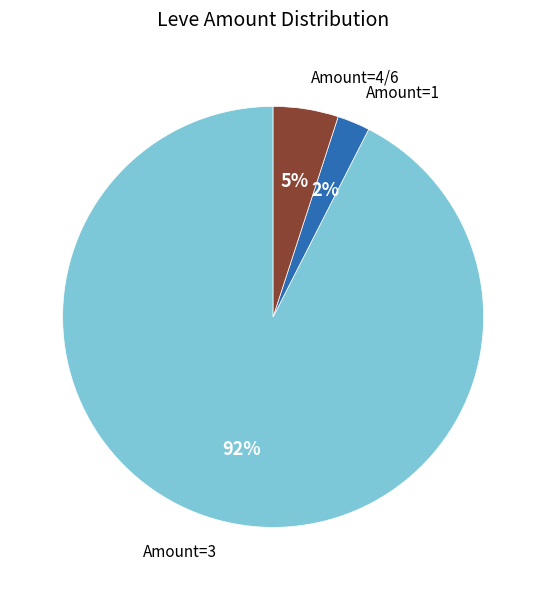

Is there any slice that represents more than half of the pie?

Yes